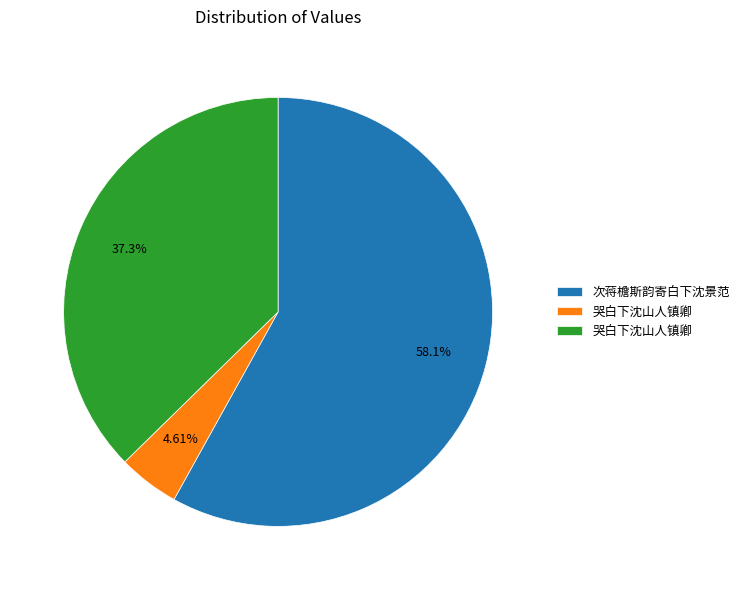

Is there any slice that represents more than half of the pie?

Yes